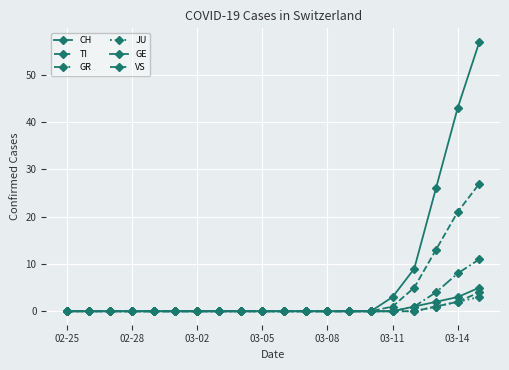

Which series has the largest total across all categories?

CH